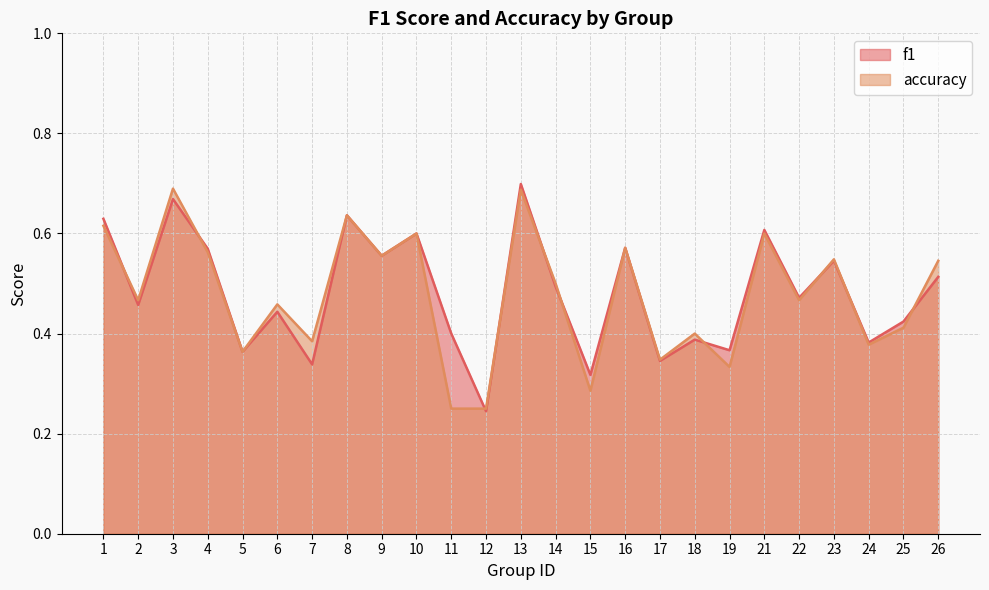

At which category does f1 reach its first local valley?

2